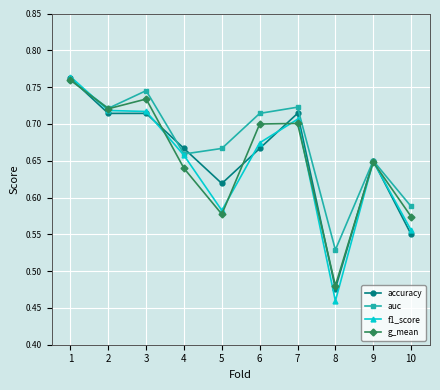

Which series has the largest range (max minus min)?

f1_score